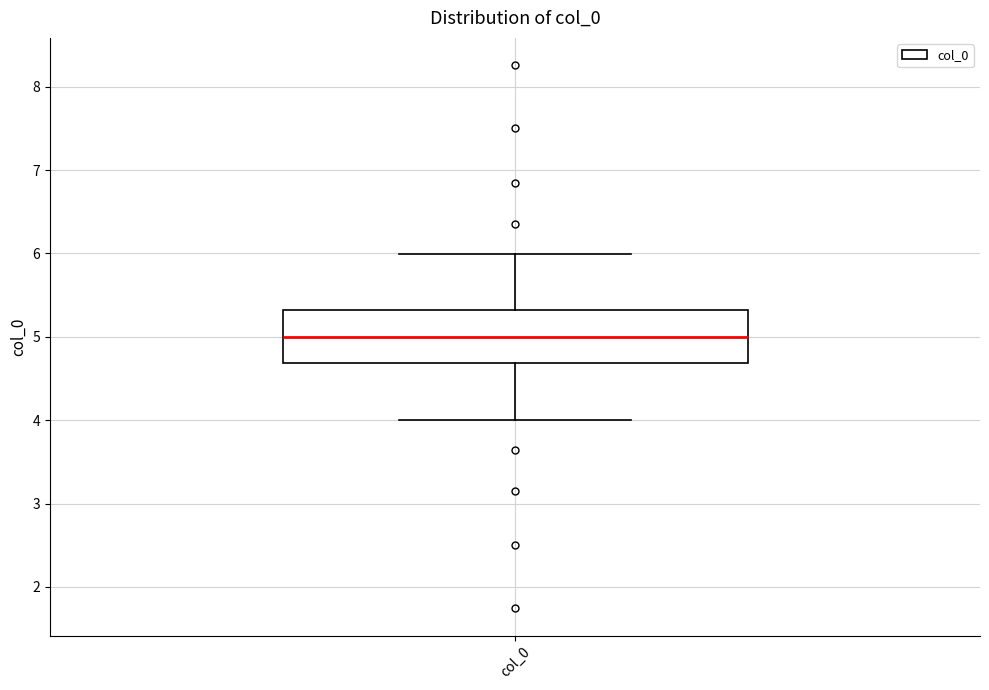

Transcribe this box plot: give where the median line is, the range the box spans, and where the two whiskers end, as read against the y-axis. The values are not printed on the chart, so give them approximately, as read against the axis.

median 5.0, box 4.7 to 5.3, whiskers 4.0 to 6.0